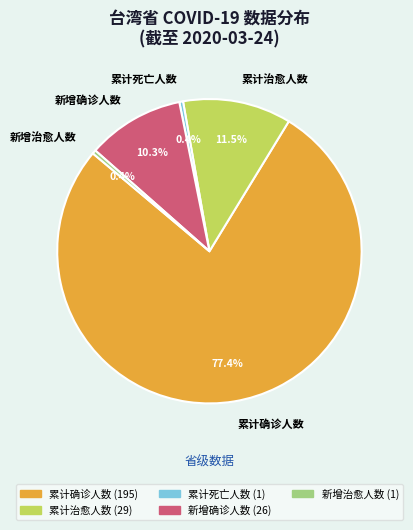

To the nearest percent, what is the difference between the 新增确诊人数 and 累计死亡人数 slice percentages?

10%